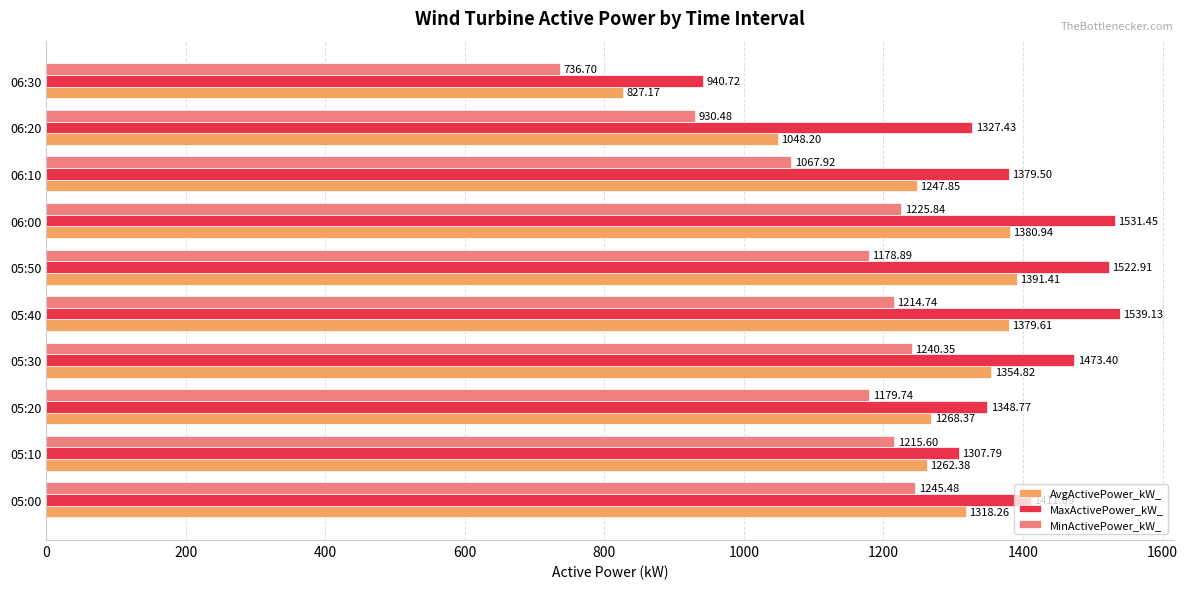

At how many categories does at least one series exceed 1336?

7